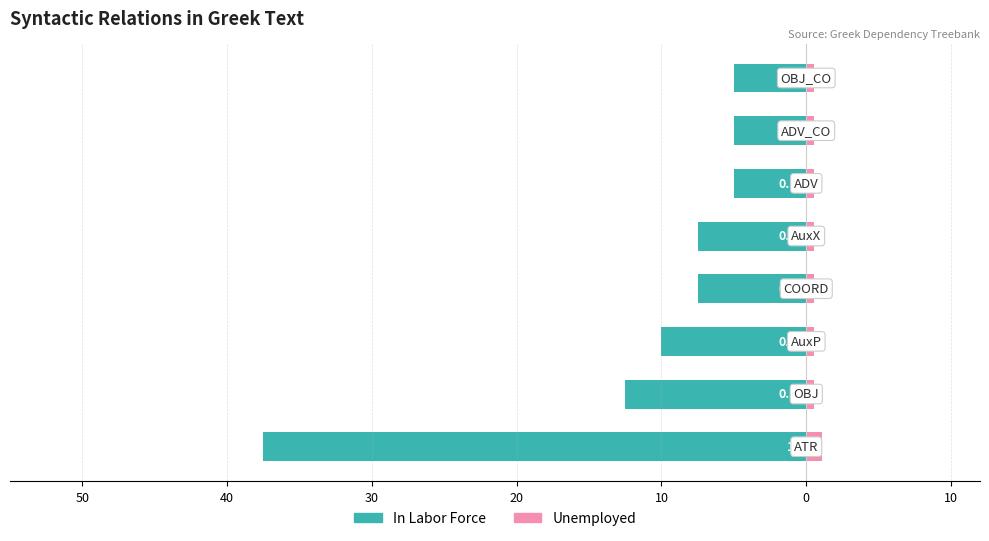

The In Labor Force series shows -6.7 at 0. True or false?

False